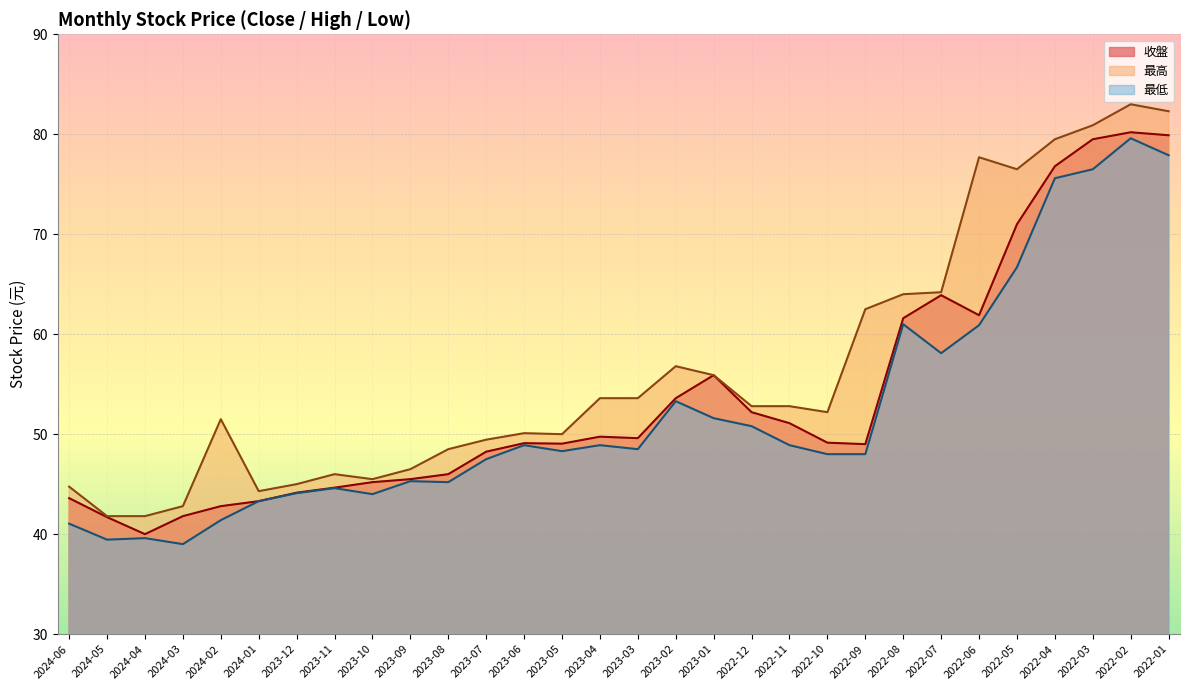

How many lines are shown in the chart?

3